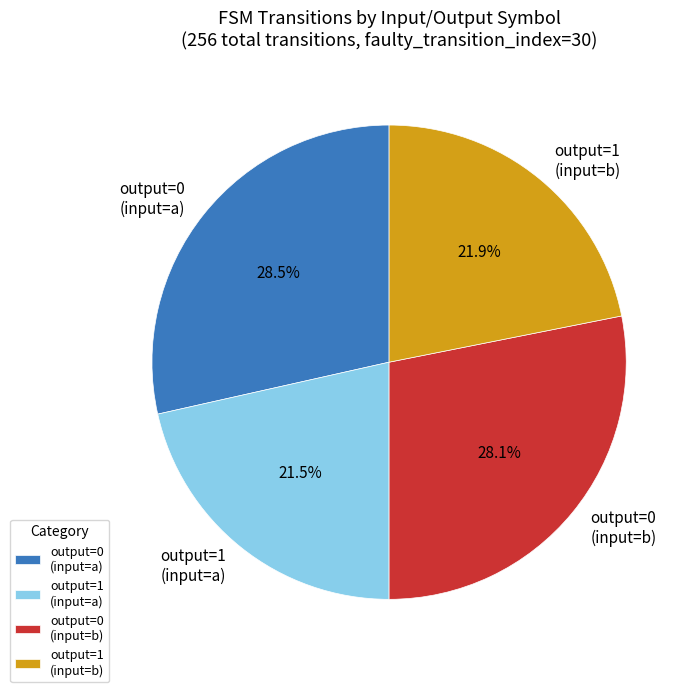

What portion of the pie excludes output=0 (input=a)?

71.5%